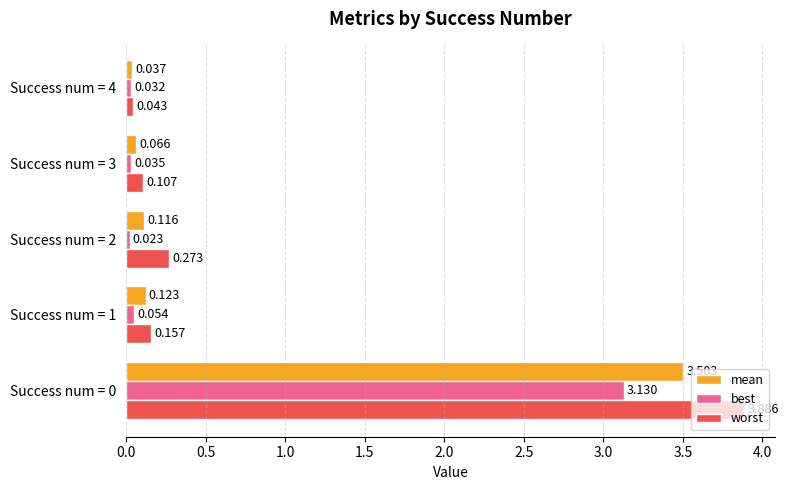

Which series has the widest spread of values?

worst